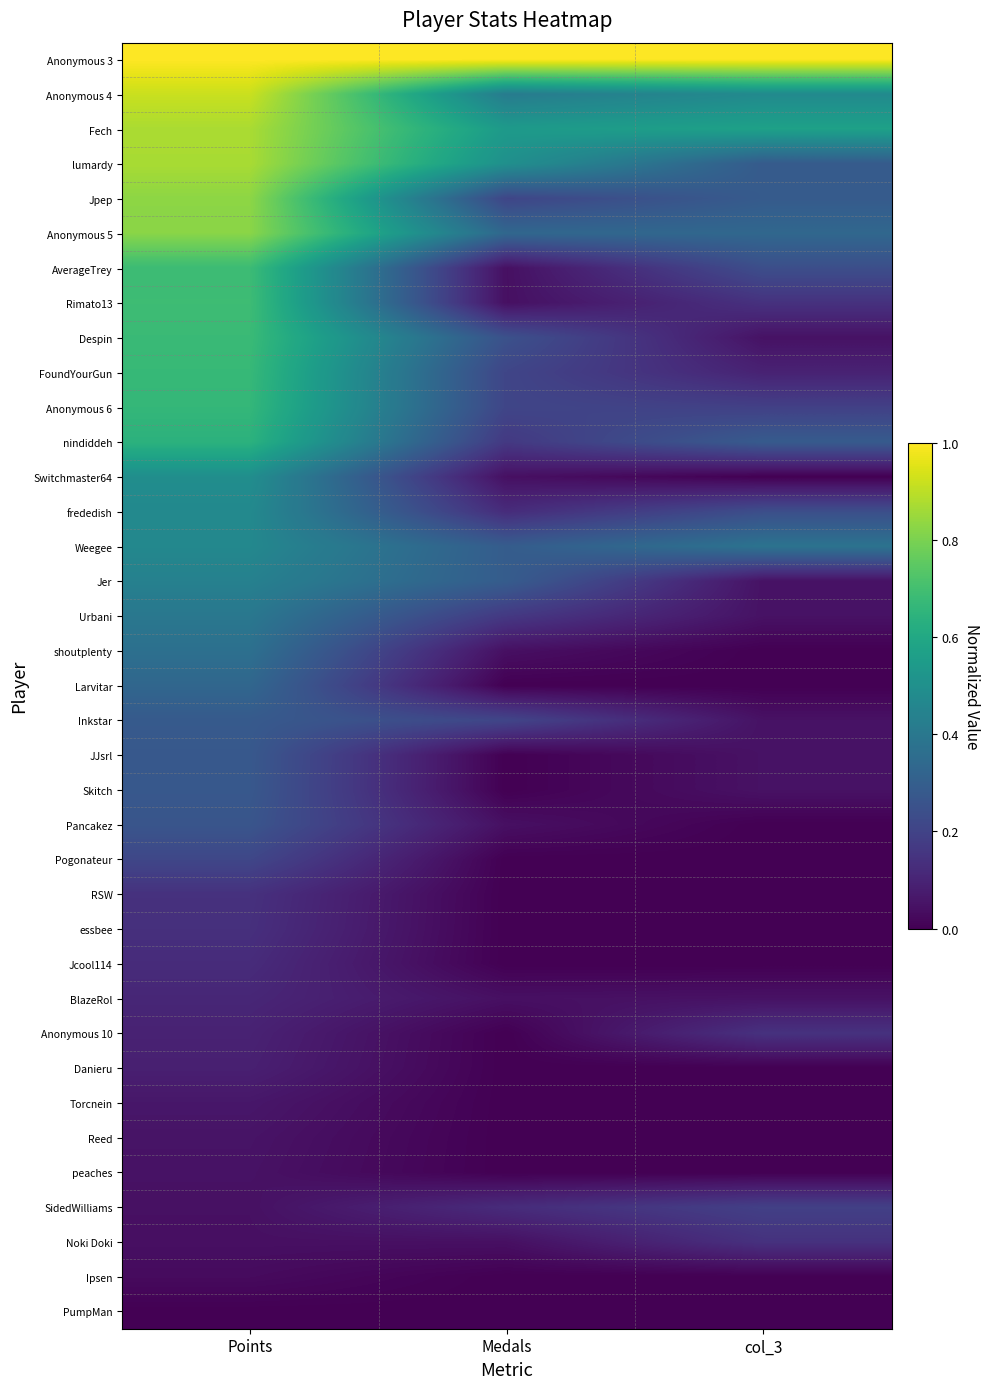

How many categories are shown in the chart?

3